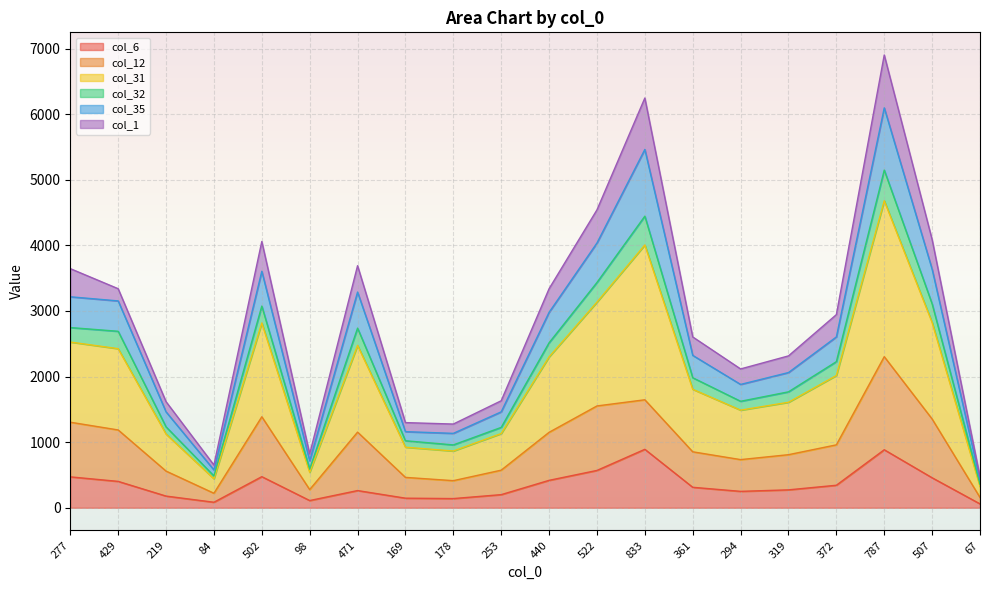

True or false: col_31 has more than 0 points higher than both neighbors.

True